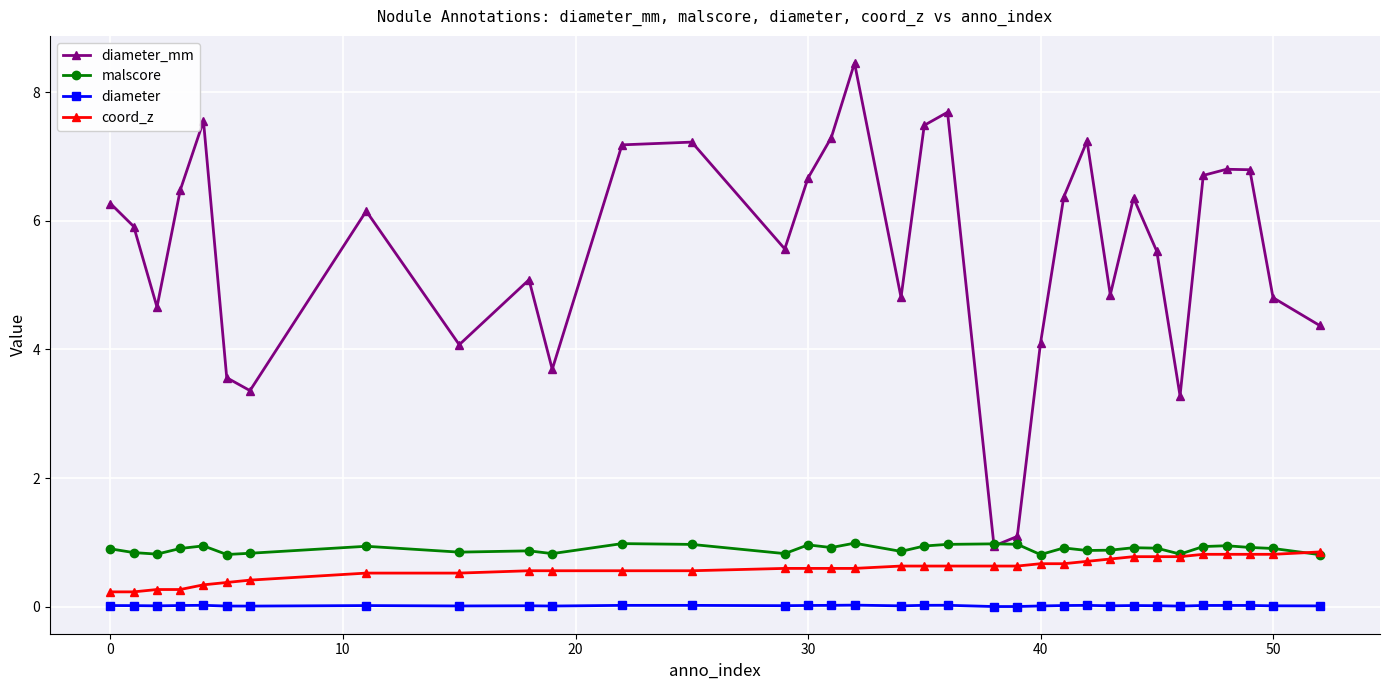

What is the value of the diameter_mm point at the 9th from the left?

4.1